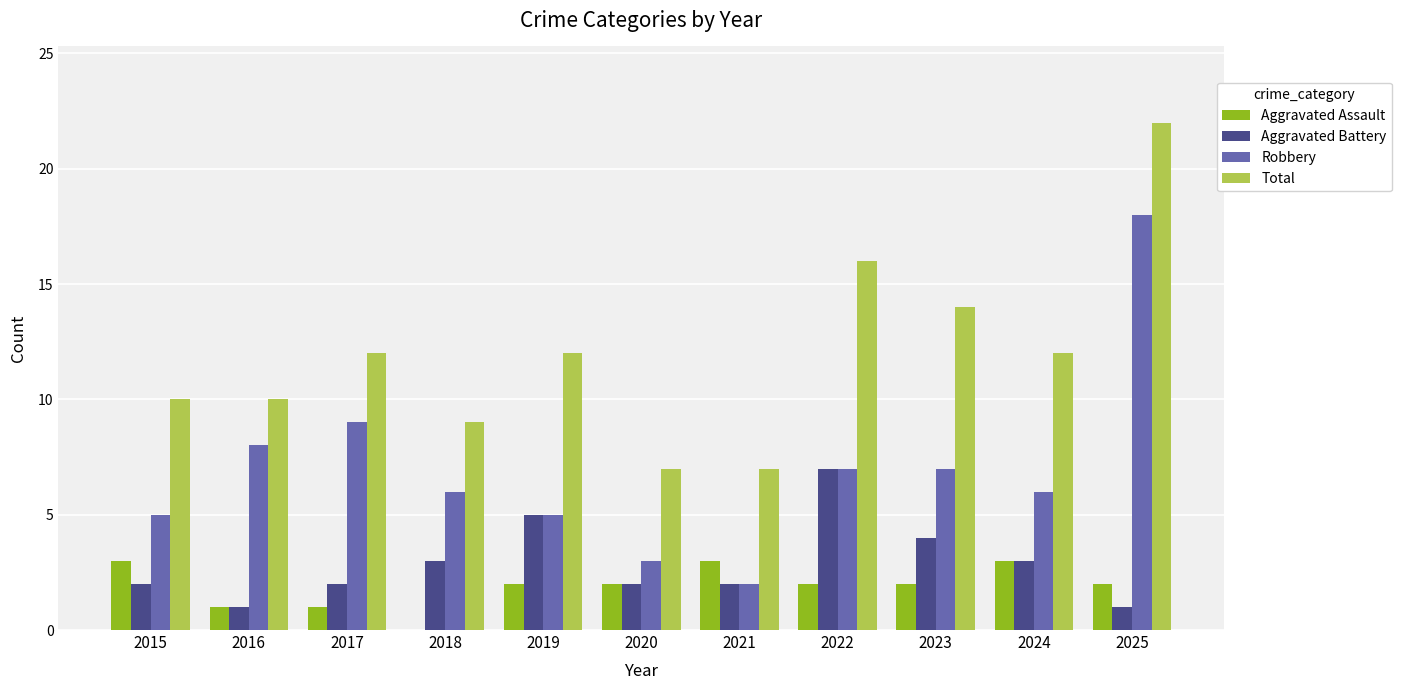

True or false: Robbery has a value of 13 at 2016.

False